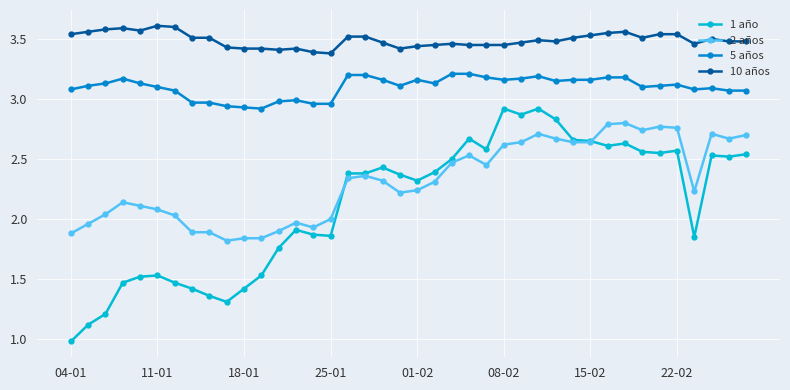

True or false: 1 año and 10 años cross at least once.

False